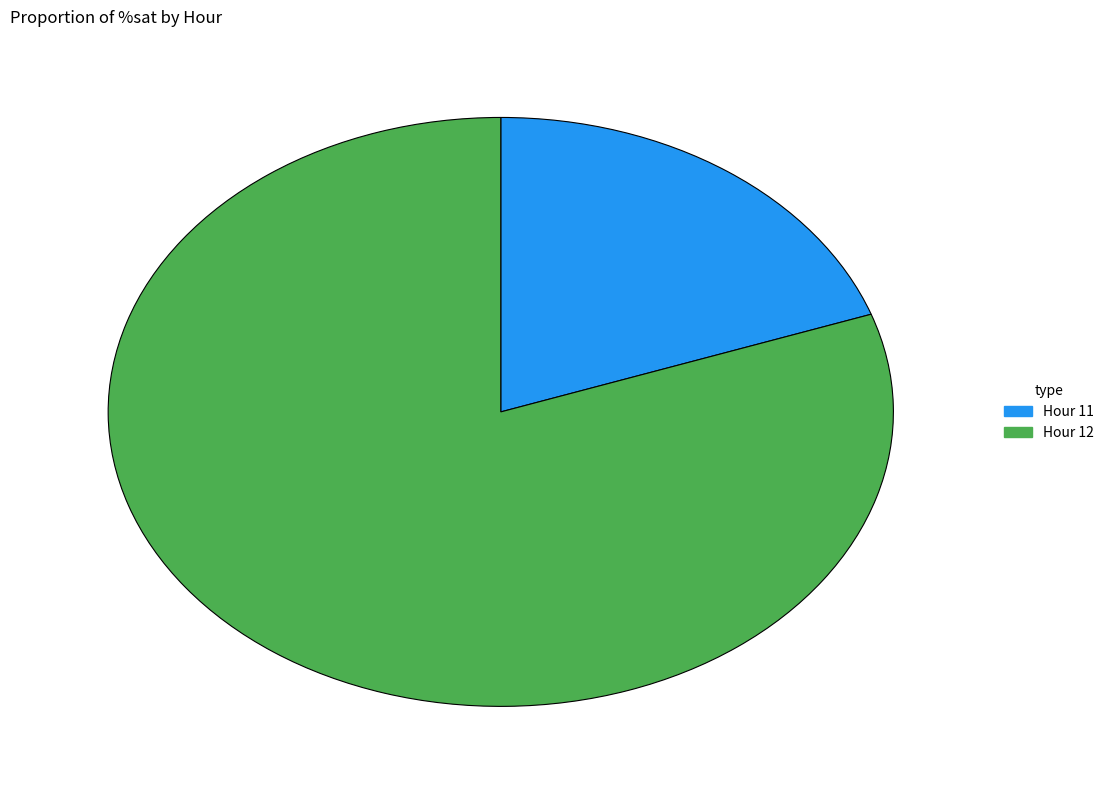

Is there a majority slice in this chart?

Yes